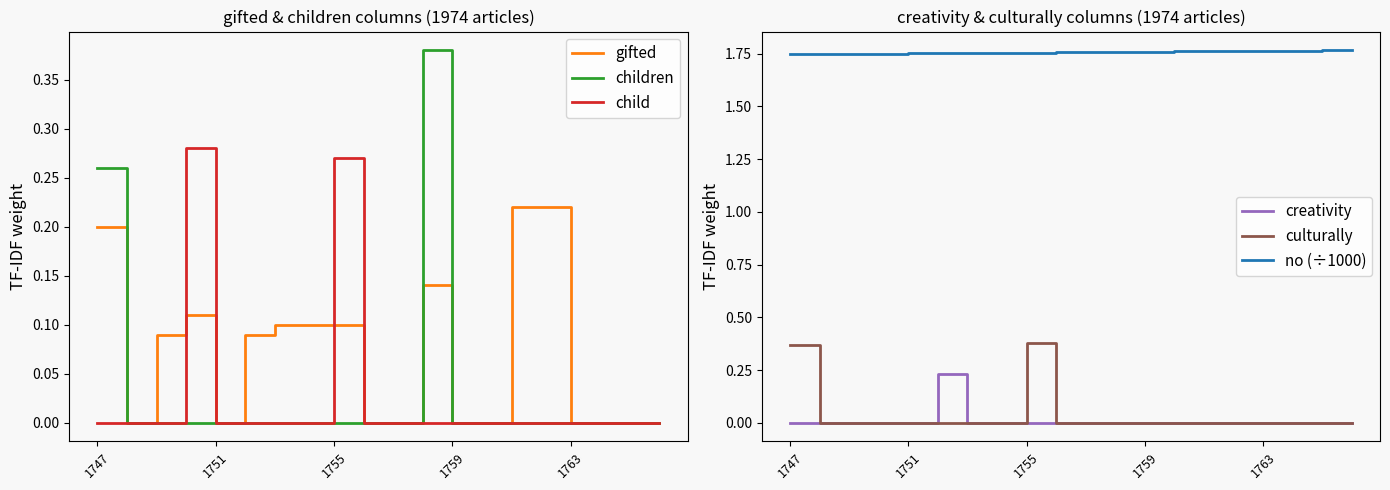

What is the spread (max minus min) of values at 7?

1.8